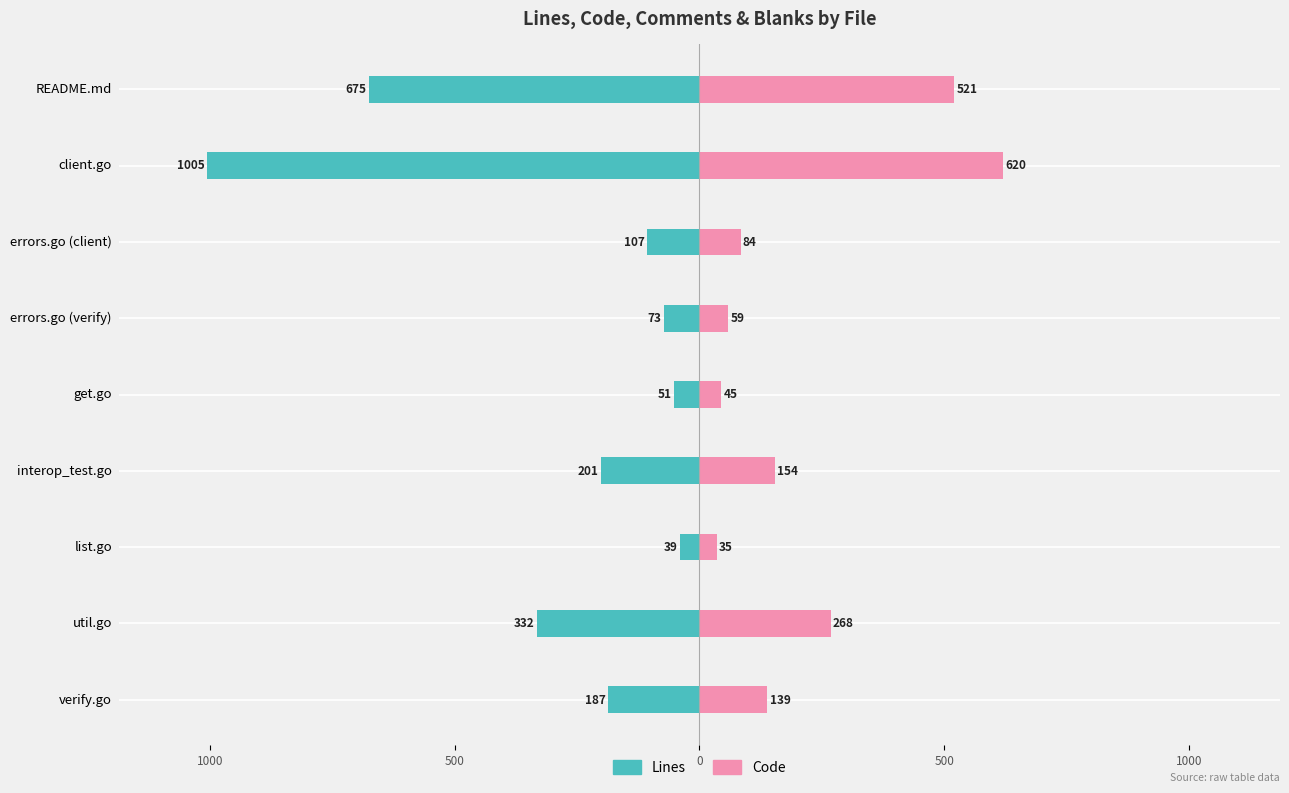

How many values in the Lines series exceed -187?

4